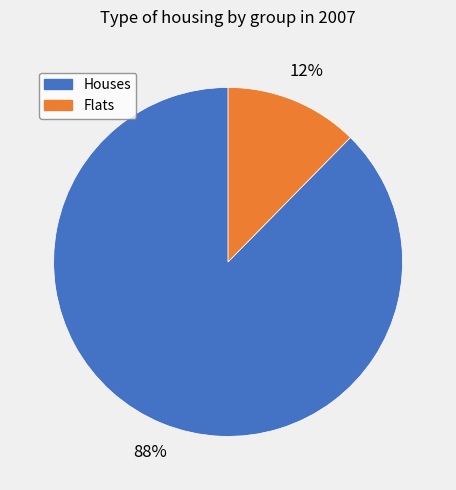

To the nearest percent, what portion does Houses represent?

88%